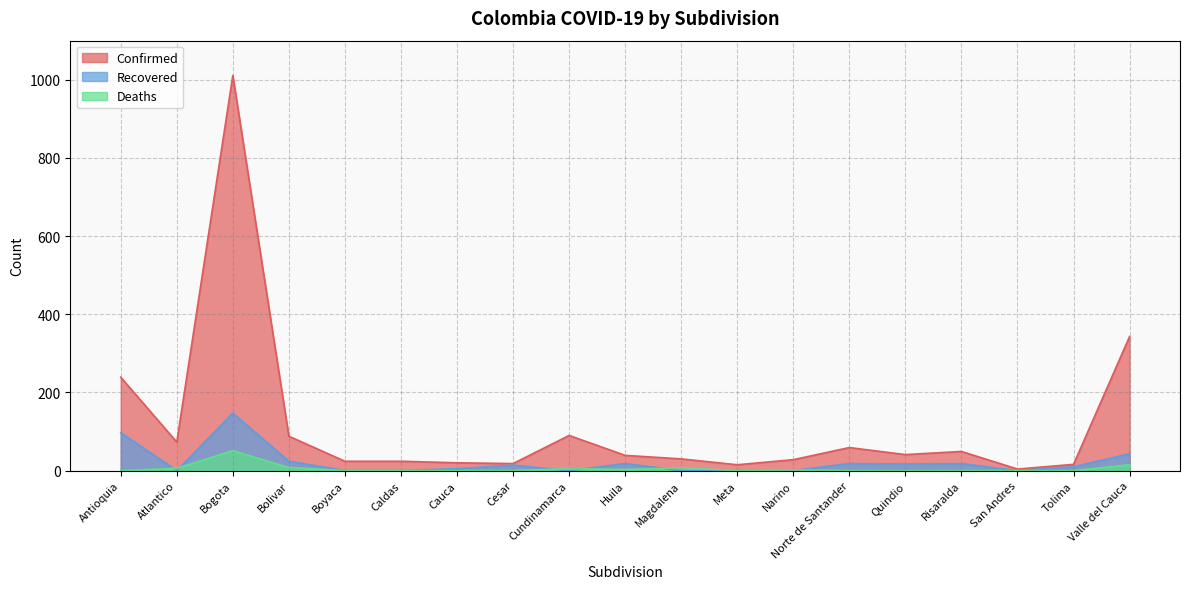

Which series has the largest total across all categories?

Confirmed